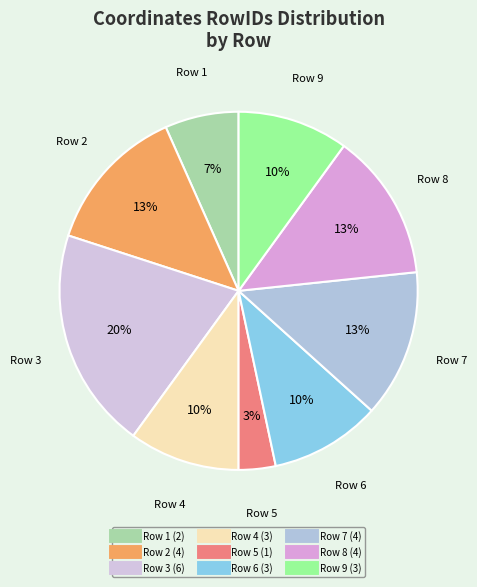

True or false: Row 5 accounts for 3% of the total.

True